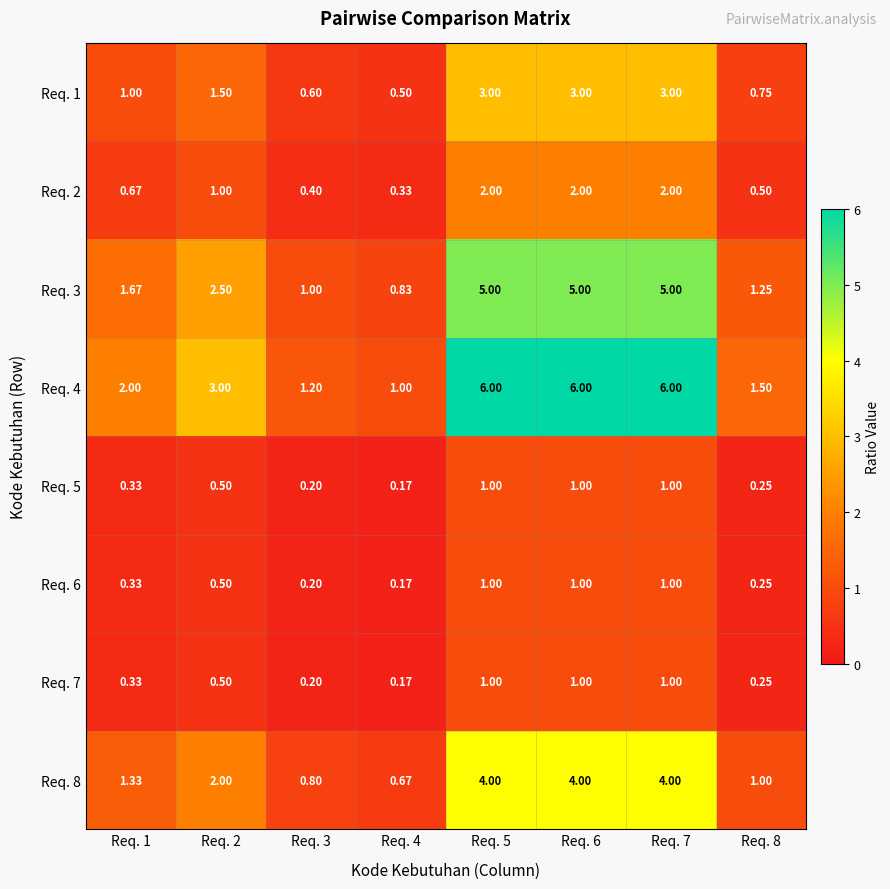

Reading left to right, transcribe all the data shown in this chart.

Req. 1: Req. 1=1.0	Req. 2=1.5	Req. 3=0.6	Req. 4=0.5	Req. 5=3.0	Req. 6=3.0	Req. 7=3.0	Req. 8=0.8
Req. 2: Req. 1=0.7	Req. 2=1.0	Req. 3=0.4	Req. 4=0.3	Req. 5=2.0	Req. 6=2.0	Req. 7=2.0	Req. 8=0.5
Req. 3: Req. 1=1.7	Req. 2=2.5	Req. 3=1.0	Req. 4=0.8	Req. 5=5.0	Req. 6=5.0	Req. 7=5.0	Req. 8=1.2
Req. 4: Req. 1=2.0	Req. 2=3.0	Req. 3=1.2	Req. 4=1.0	Req. 5=6.0	Req. 6=6.0	Req. 7=6.0	Req. 8=1.5
Req. 5: Req. 1=0.3	Req. 2=0.5	Req. 3=0.2	Req. 4=0.2	Req. 5=1.0	Req. 6=1.0	Req. 7=1.0	Req. 8=0.2
Req. 6: Req. 1=0.3	Req. 2=0.5	Req. 3=0.2	Req. 4=0.2	Req. 5=1.0	Req. 6=1.0	Req. 7=1.0	Req. 8=0.2
Req. 7: Req. 1=0.3	Req. 2=0.5	Req. 3=0.2	Req. 4=0.2	Req. 5=1.0	Req. 6=1.0	Req. 7=1.0	Req. 8=0.2
Req. 8: Req. 1=1.3	Req. 2=2.0	Req. 3=0.8	Req. 4=0.7	Req. 5=4.0	Req. 6=4.0	Req. 7=4.0	Req. 8=1.0